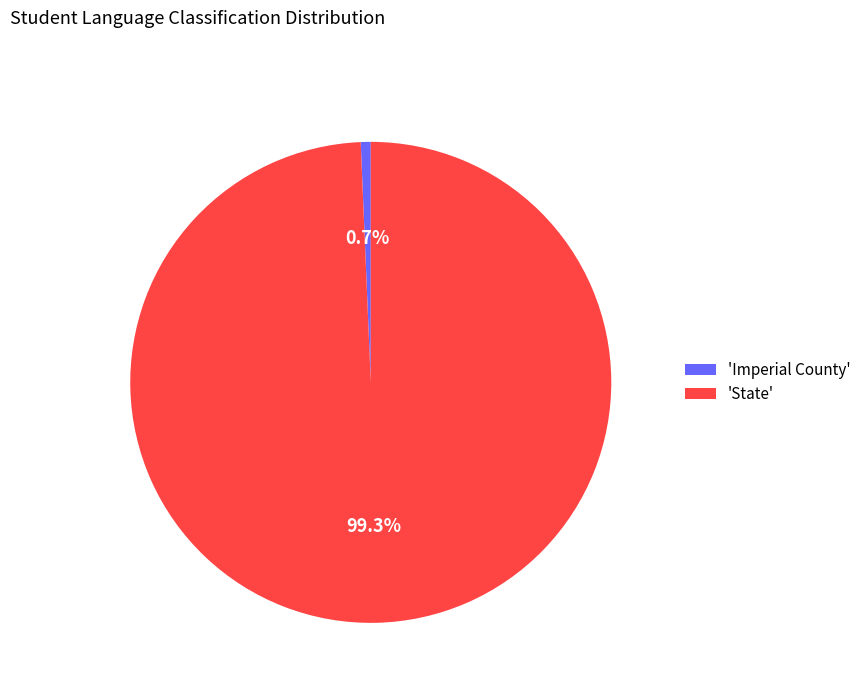

Rank the categories by value from lowest to highest.

'Imperial County', 'State'